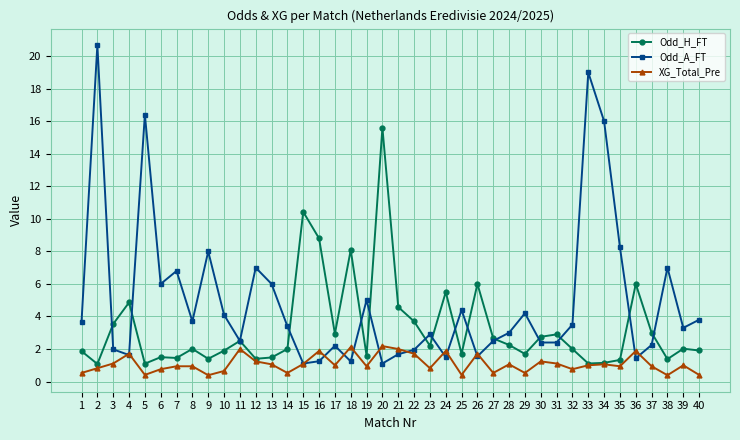

Rank the series at 20 from highest to lowest value.

Odd_H_FT, XG_Total_Pre, Odd_A_FT